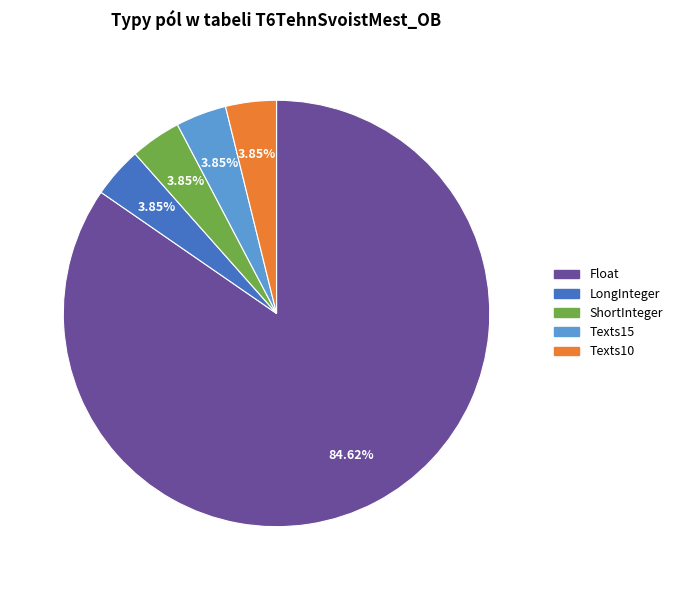

What is the majority slice?

Float